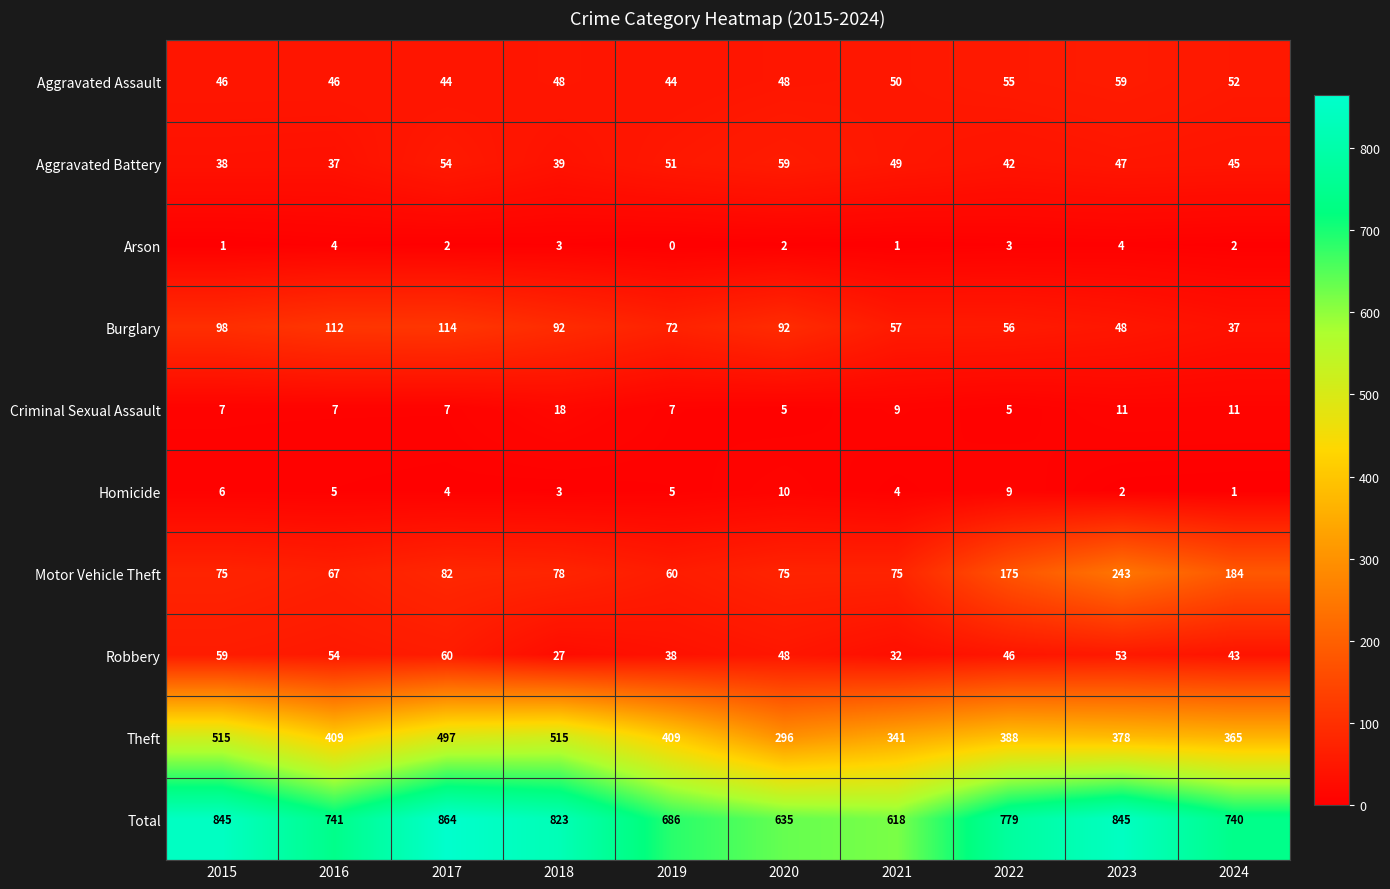

Where is Motor Vehicle Theft nearest to the value 151?

2022